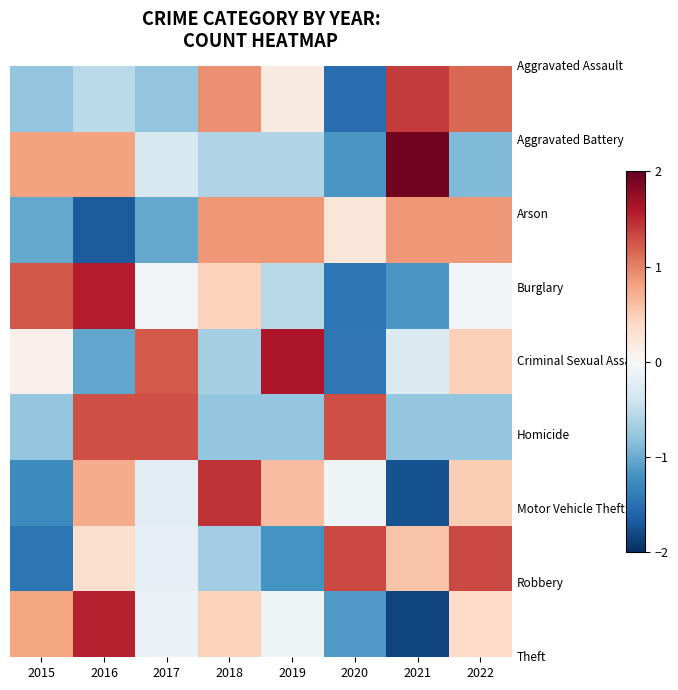

What is the total value across all series at 2019?

0.1